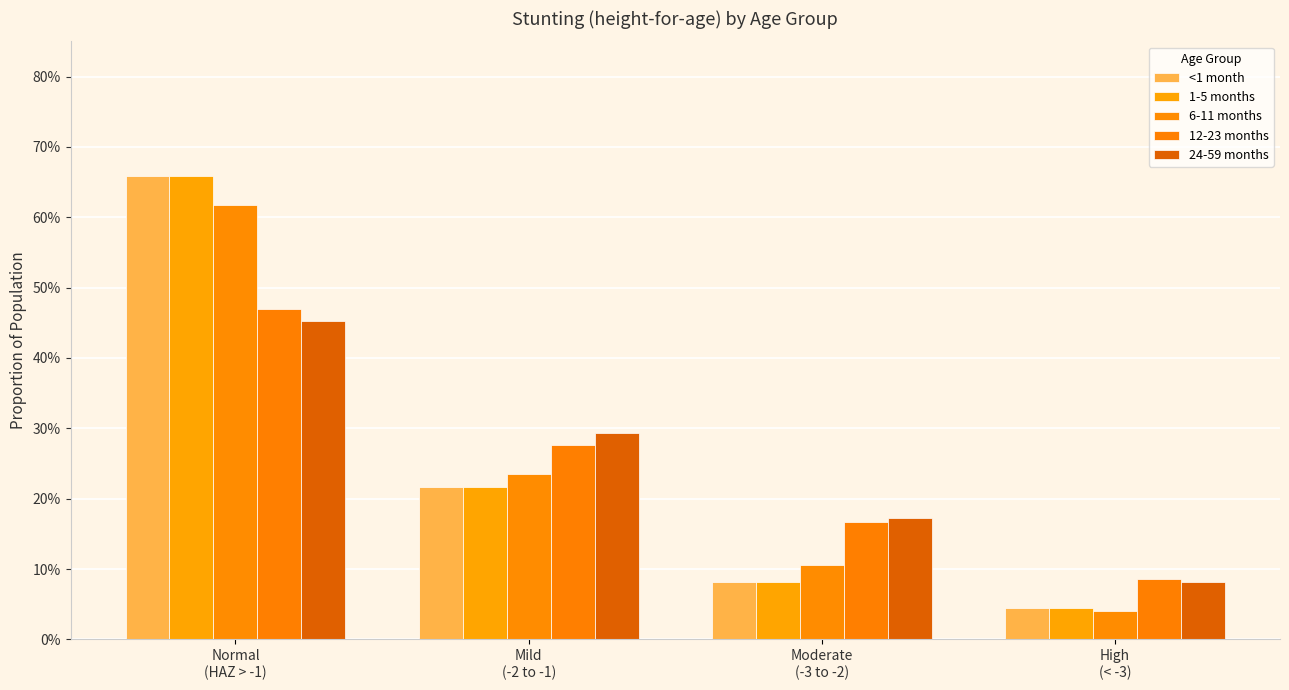

The 12-23 months series shows 0.5 at Normal
(HAZ > -1). True or false?

True